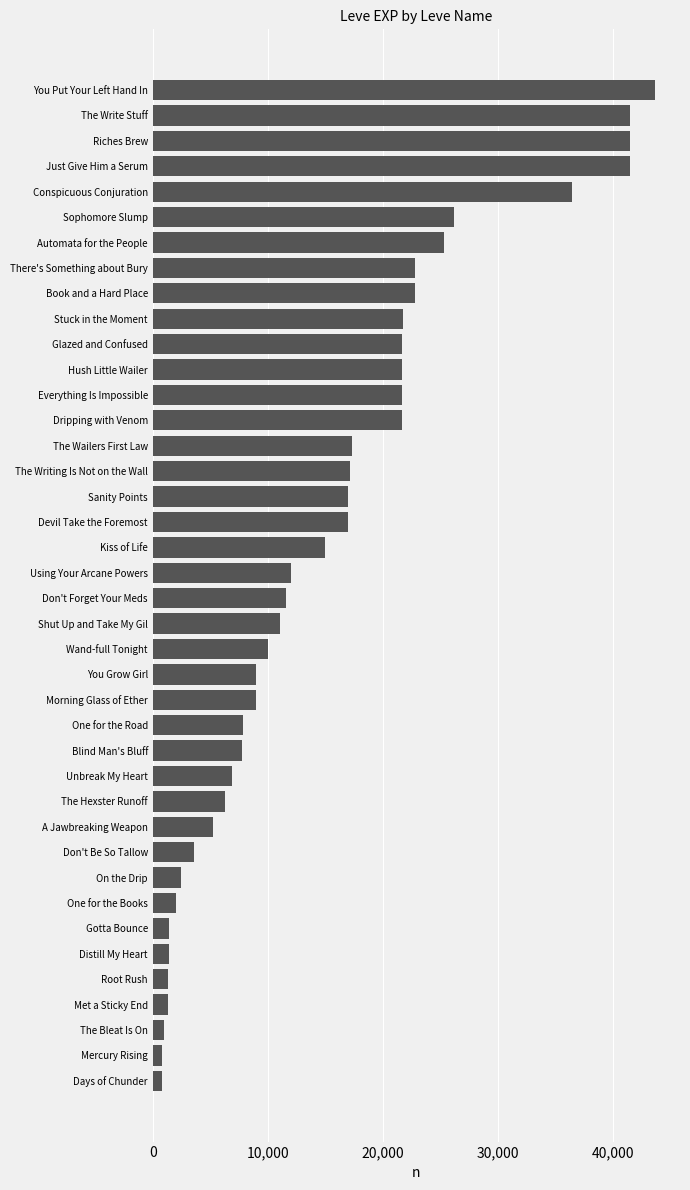

Which category has the highest value across all series?

You Put Your Left Hand In